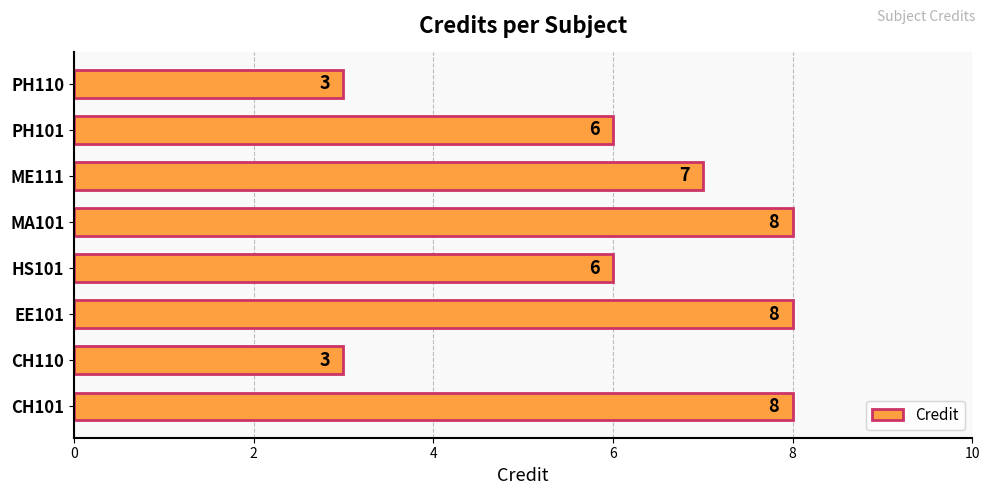

What value does the data have at ME111?

7